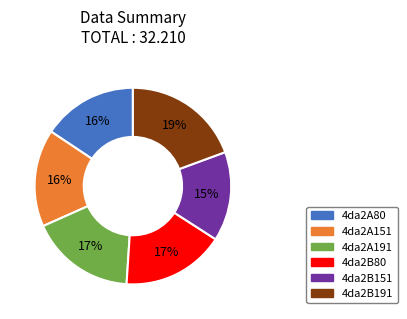

Is it true that 4da2B151 is 10% of the pie?

False